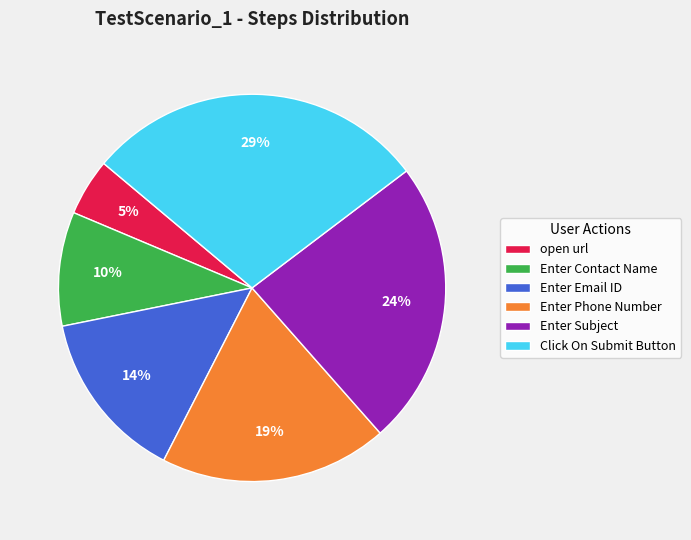

Count the number of slices in the pie.

6